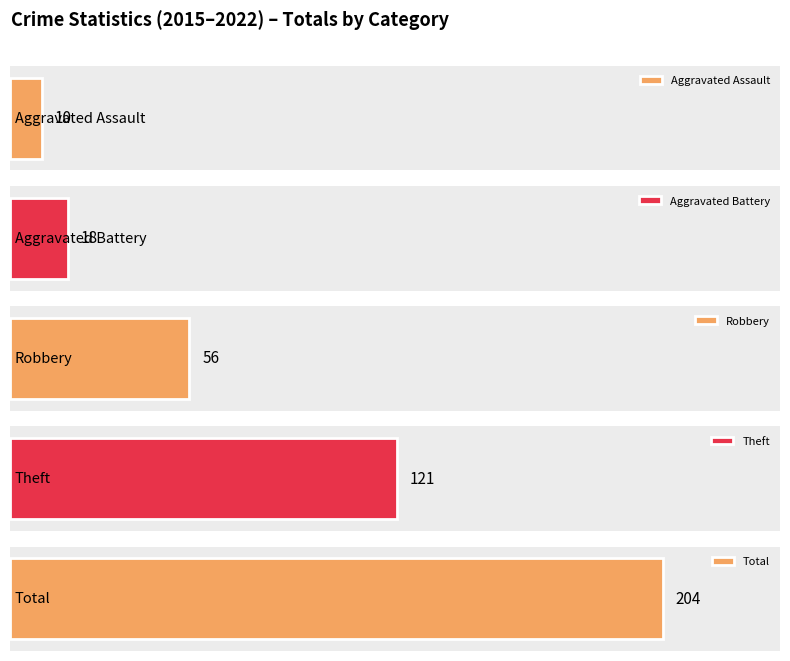

What are all the series names shown in the legend?

Aggravated Assault, Aggravated Battery, Robbery, Theft, Total